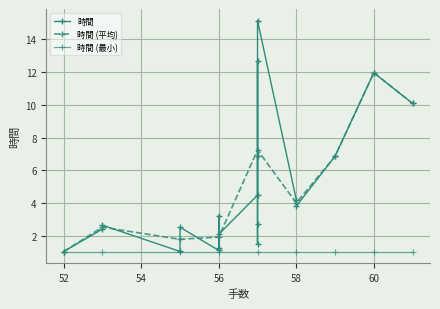

Which category has the highest value across all series?

57